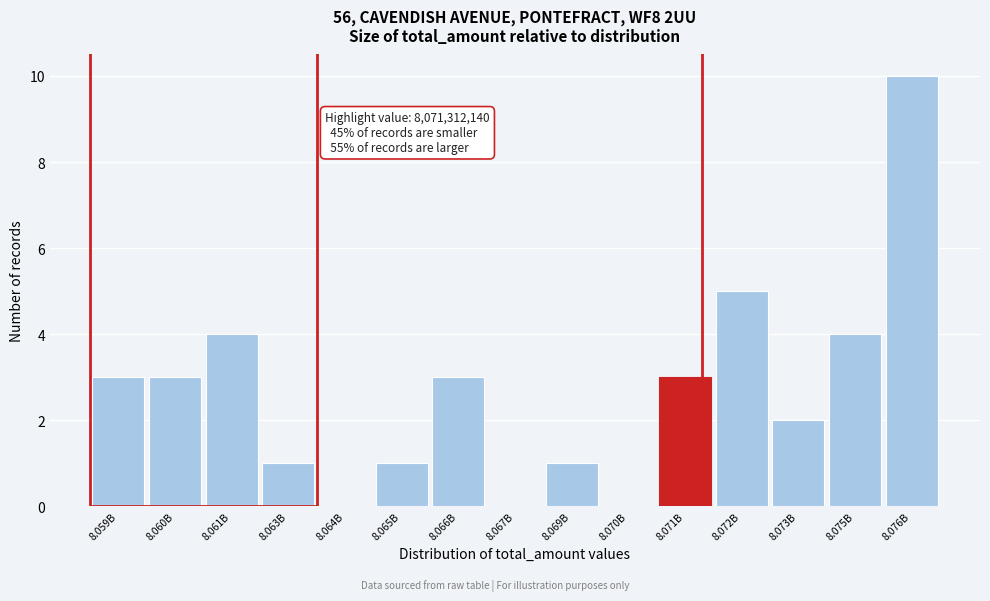

Reading right to left, extract all data points from this chart.

8.076B=10	8.075B=4	8.073B=2	8.072B=5	8.071B=3	8.070B=0	8.069B=1	8.067B=0	8.066B=3	8.065B=1	8.064B=0	8.063B=1	8.061B=4	8.060B=3	8.059B=3